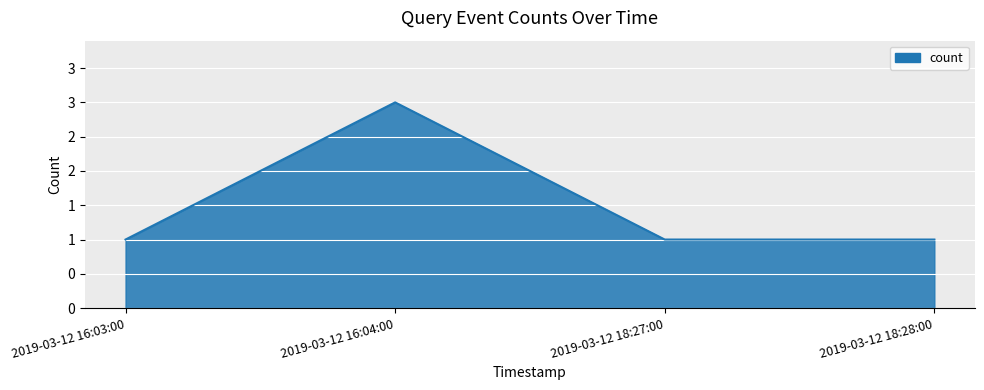

Does the chart have visible grid lines?

Yes